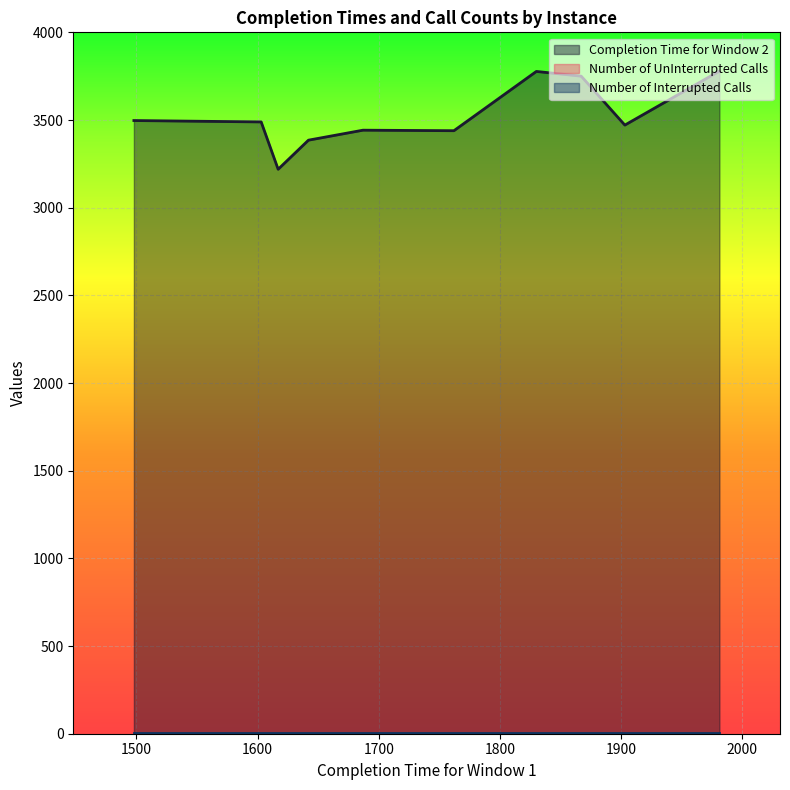

What is the value of the Number of Interrupted Calls point at the 4th from the left?

2